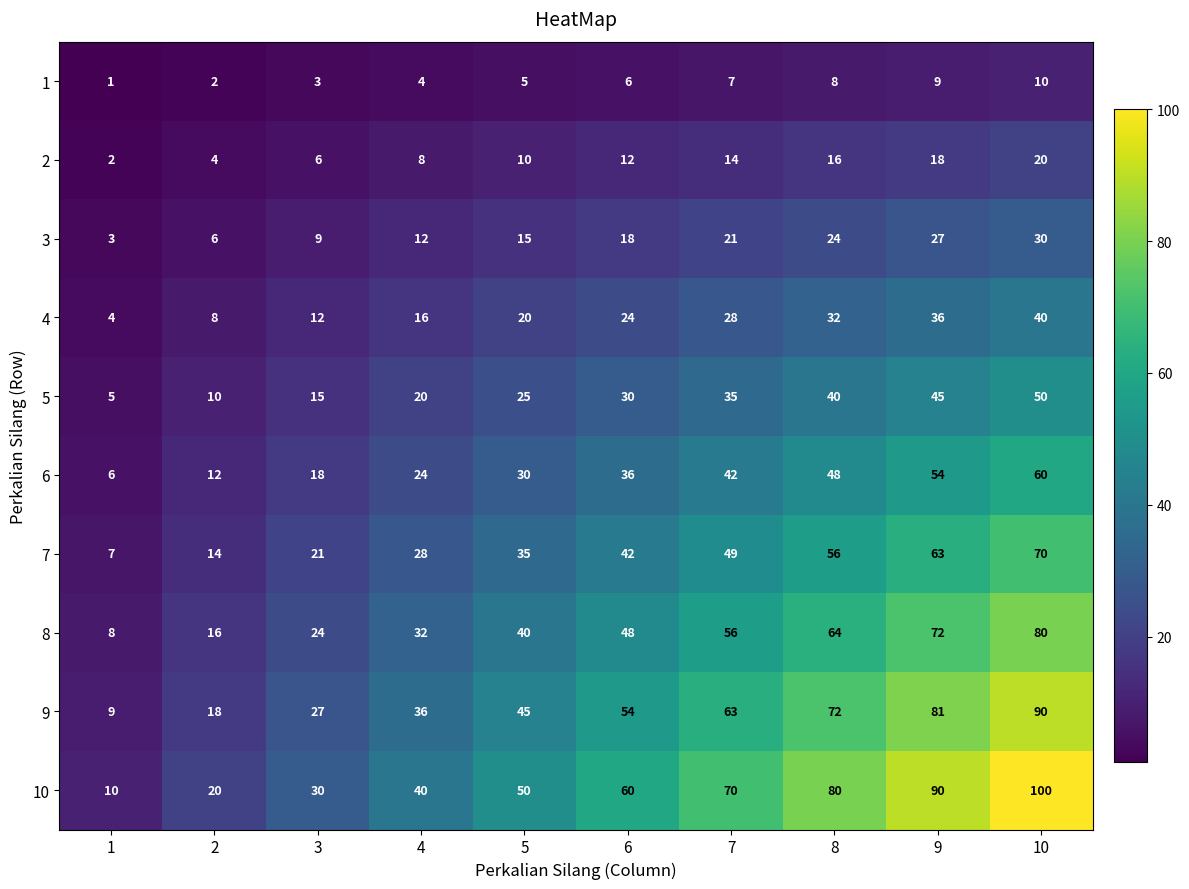

Between 3 and 7, which series saw the biggest shift?

10